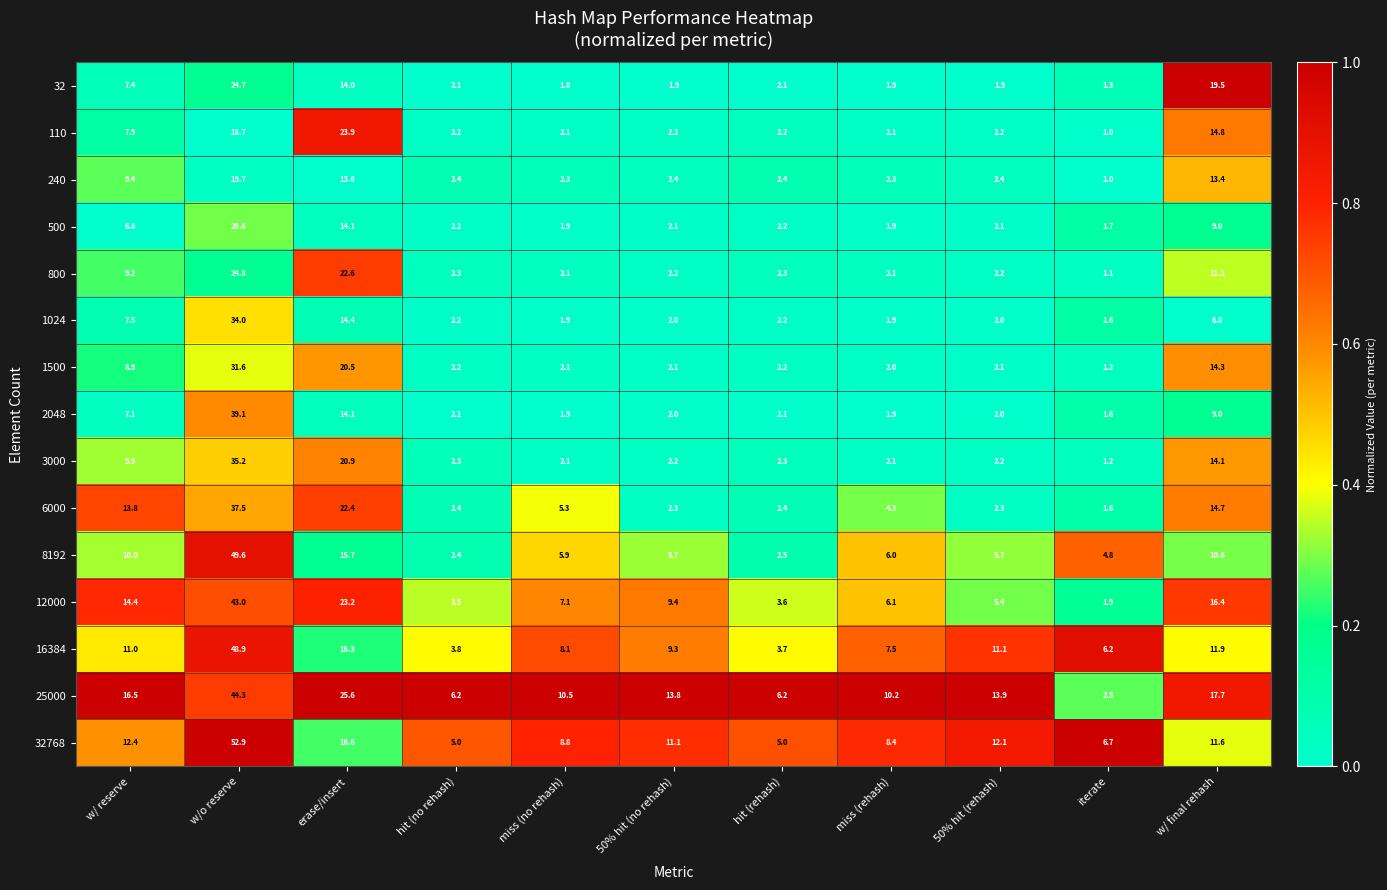

Between 50% hit (no rehash) and 50% hit (rehash), which series saw the biggest shift?

12000